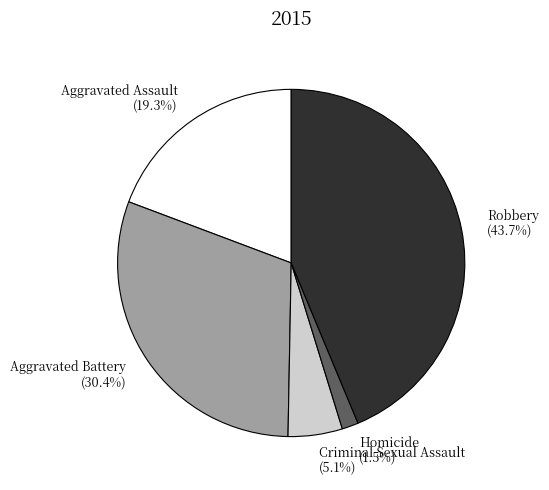

What is the smallest slice in the pie chart?

Homicide